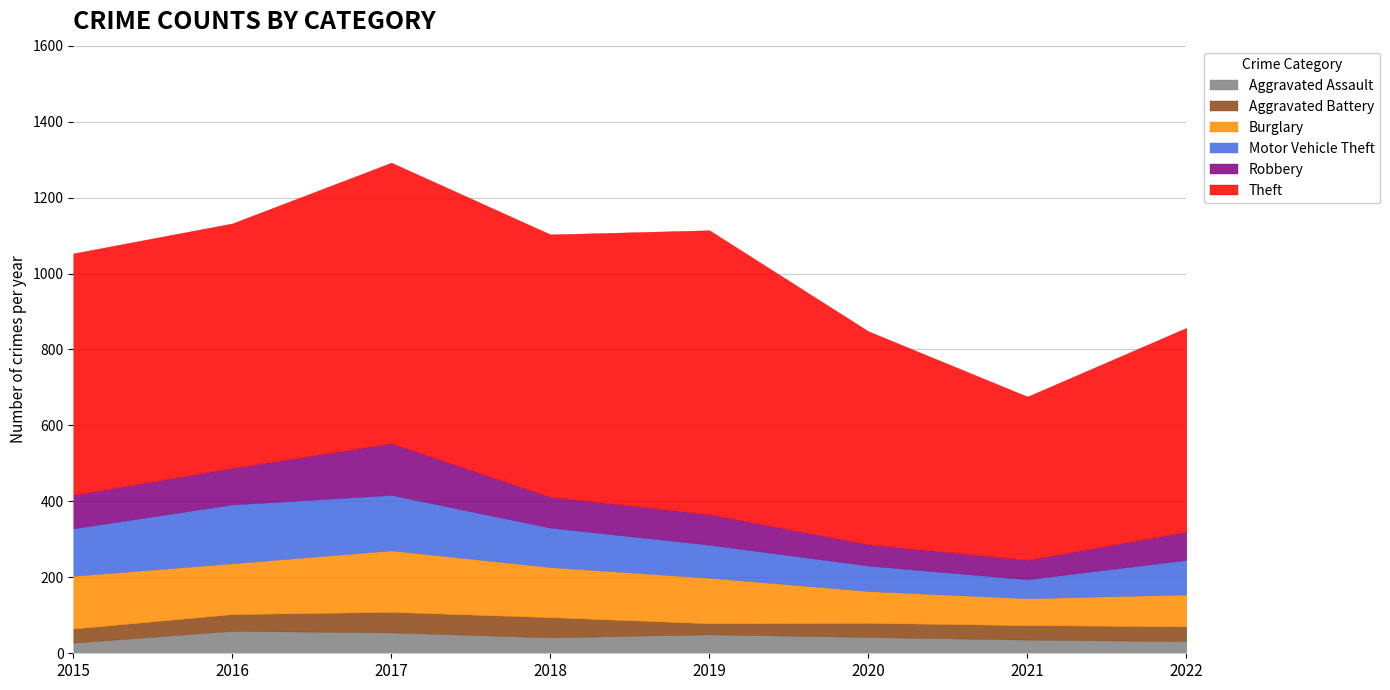

Rank the series by their maximum value, from lowest to highest.

Aggravated Battery, Aggravated Assault, Robbery, Motor Vehicle Theft, Burglary, Theft